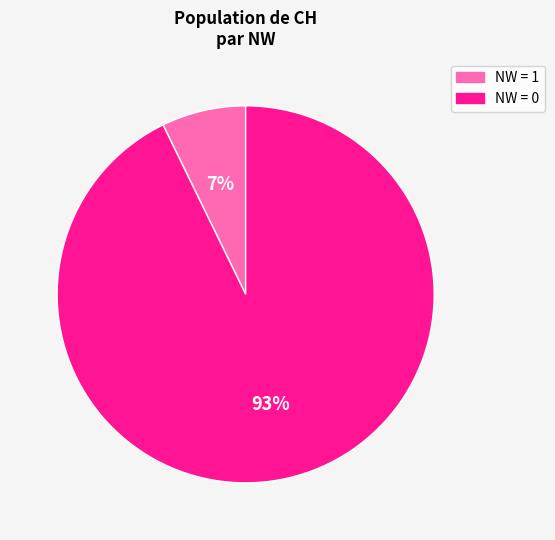

To the nearest percent, what is the average slice percentage?

50%